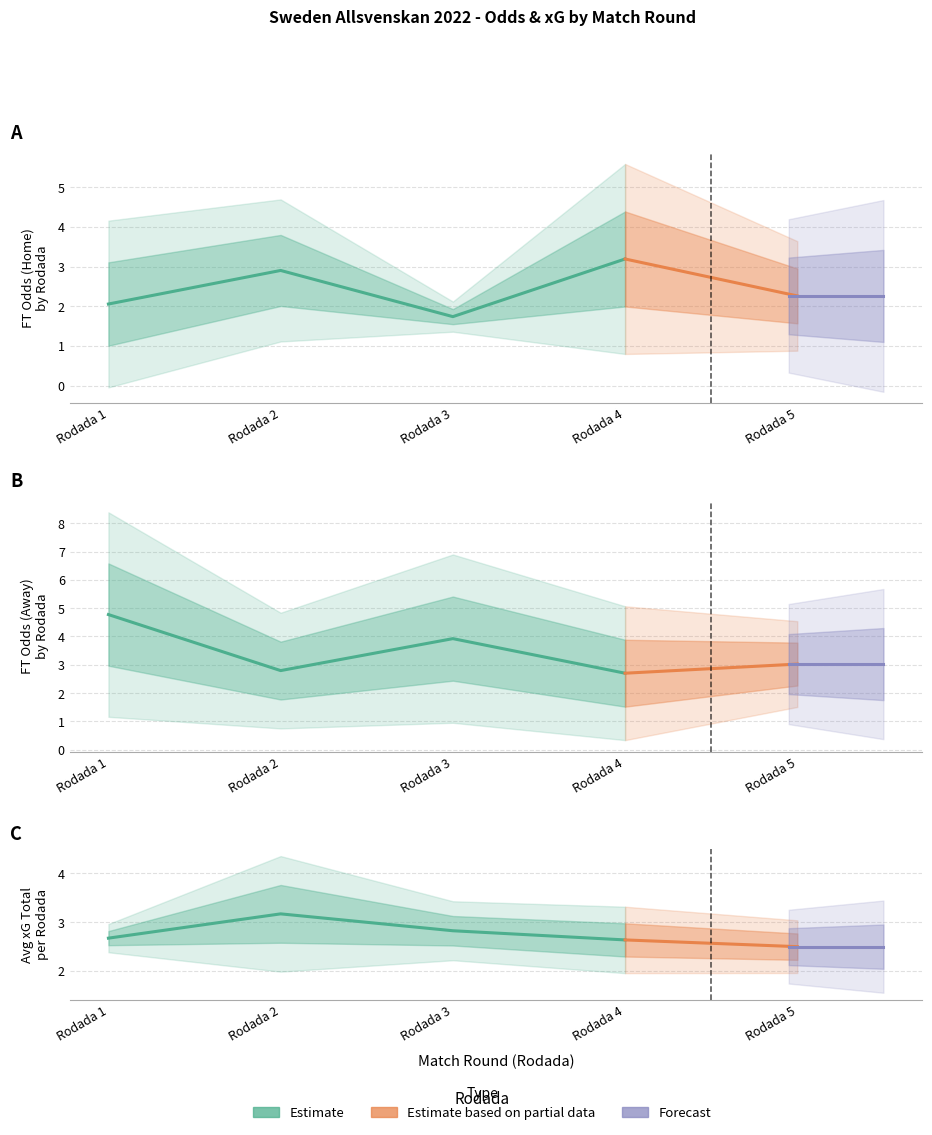

At how many categories does at least one series exceed 2?

5